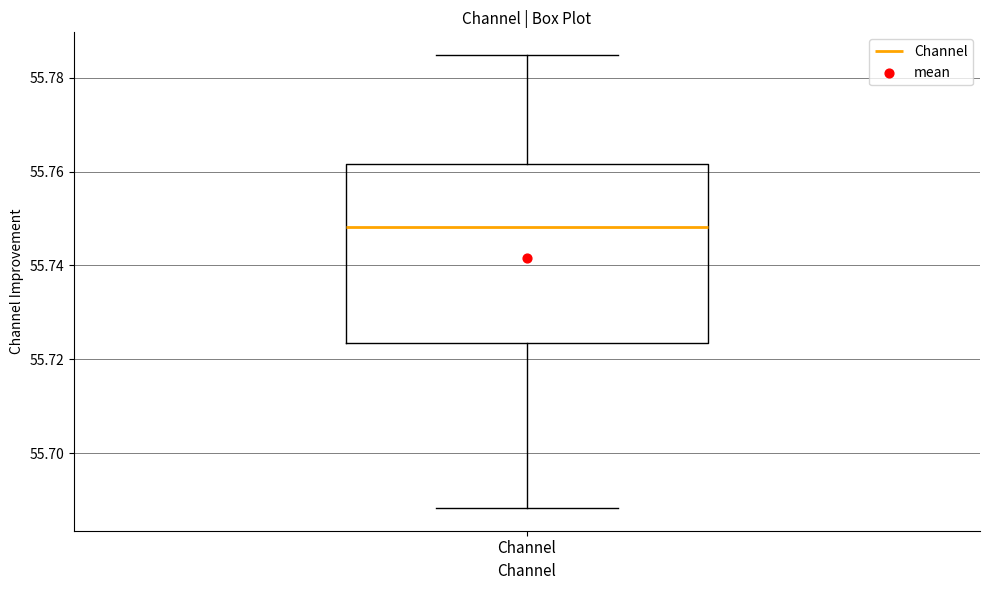

Transcribe this box plot: give where the median line is, the range the box spans, and where the two whiskers end, as read against the y-axis. The values are not printed on the chart, so give them approximately, as read against the axis.

median 55.748, box 55.724 to 55.762, whiskers 55.688 to 55.784